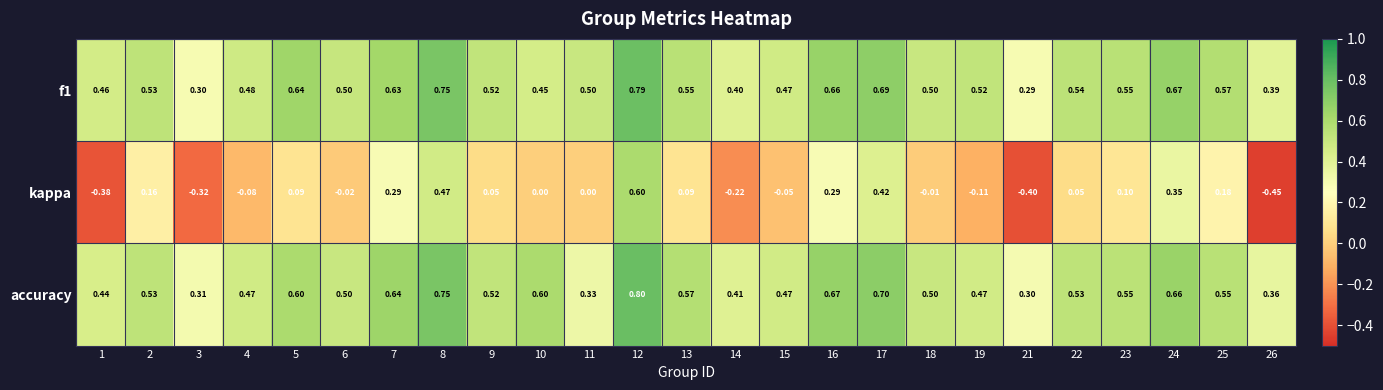

At how many categories does at least one series exceed 0?

25